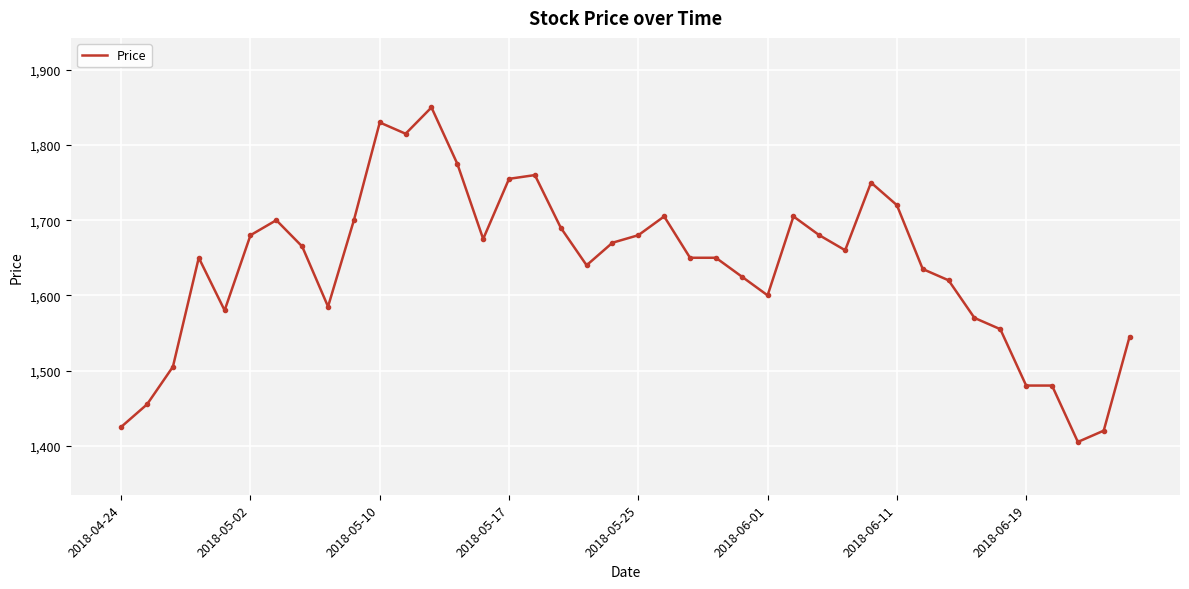

What is the greatest value displayed?

1850